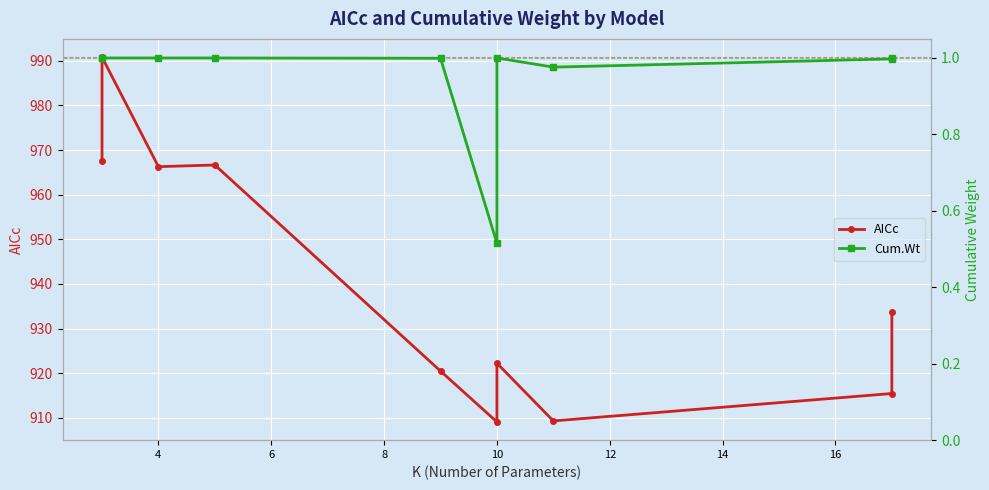

How many series are shown in this chart?

2